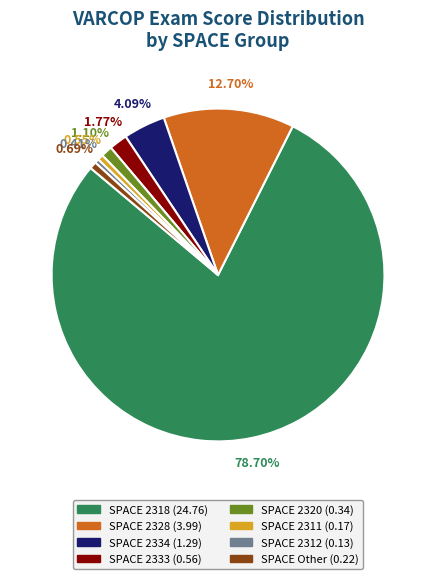

How many segments does this pie chart have?

8